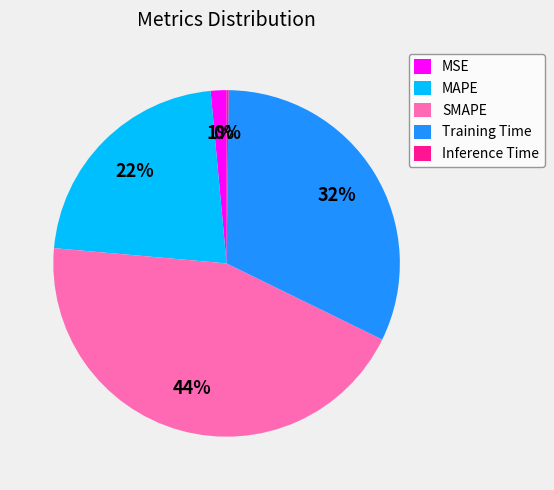

To the nearest percent, what is the difference between the largest and smallest slice percentages?

44%